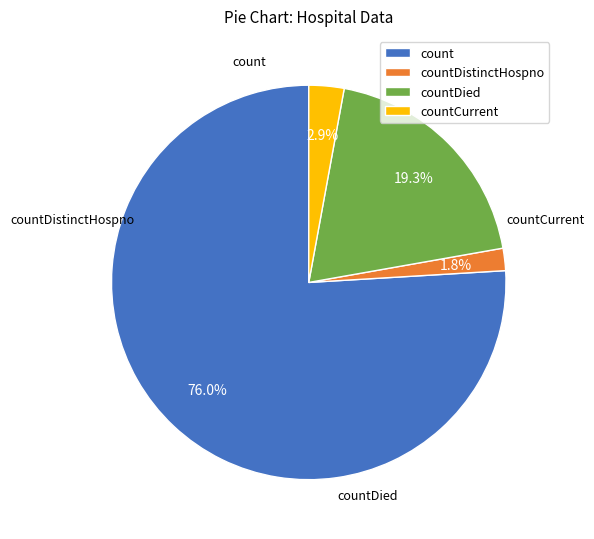

What is the majority slice?

count